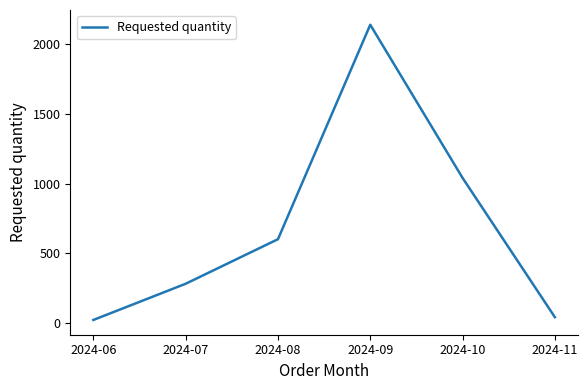

What is the difference between the values at 2024-09 and 2024-06?

2120